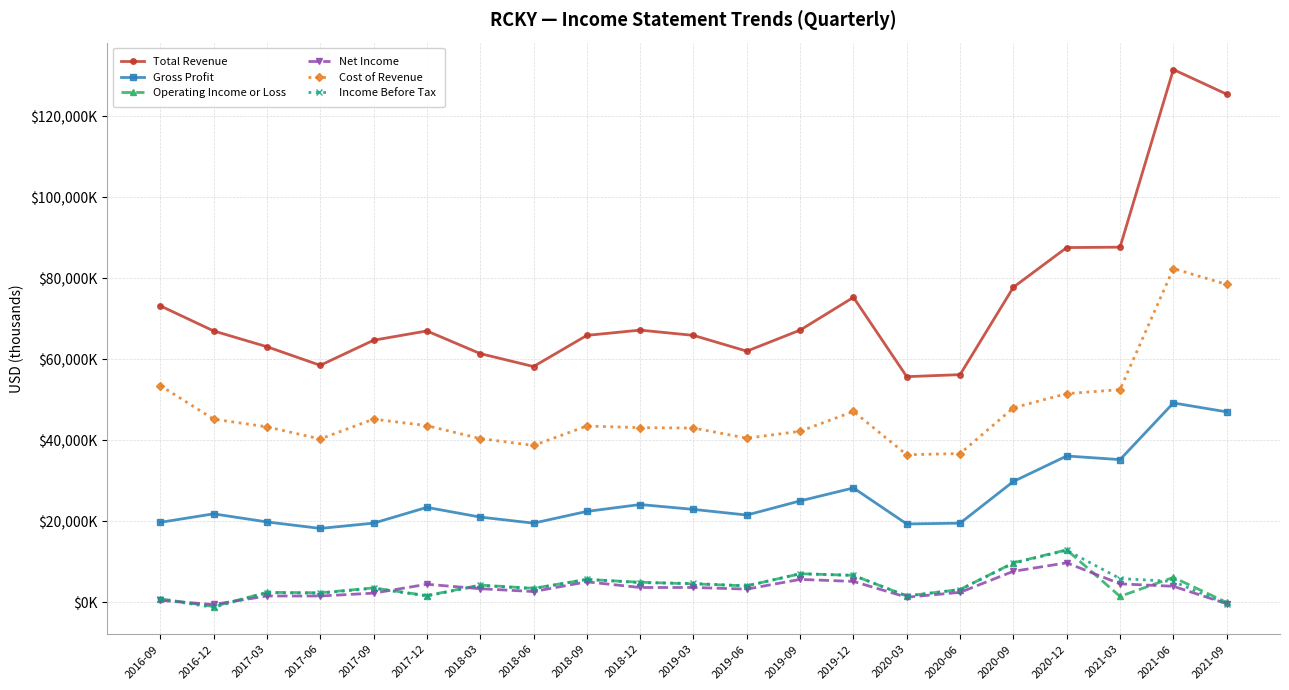

What value does the Operating Income or Loss series have at 2017-03, to the nearest 10?

2400